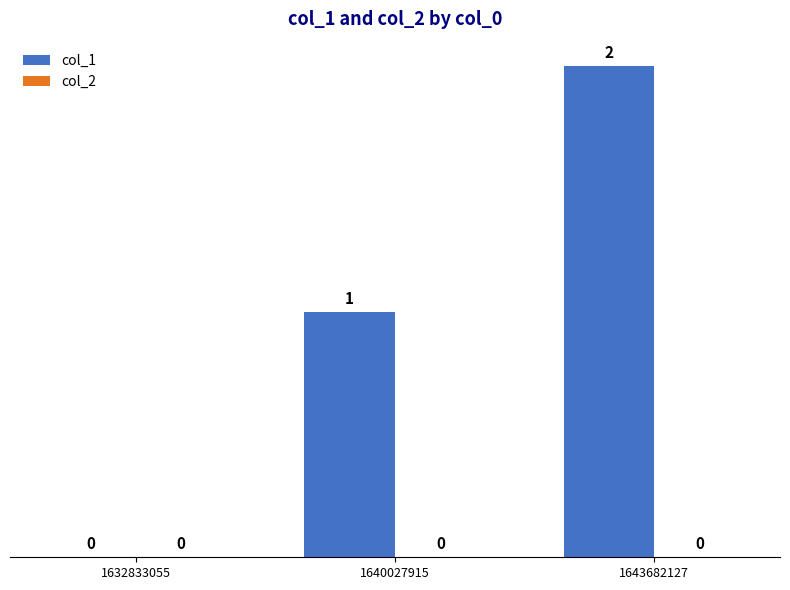

What is the maximum value shown in the chart?

2